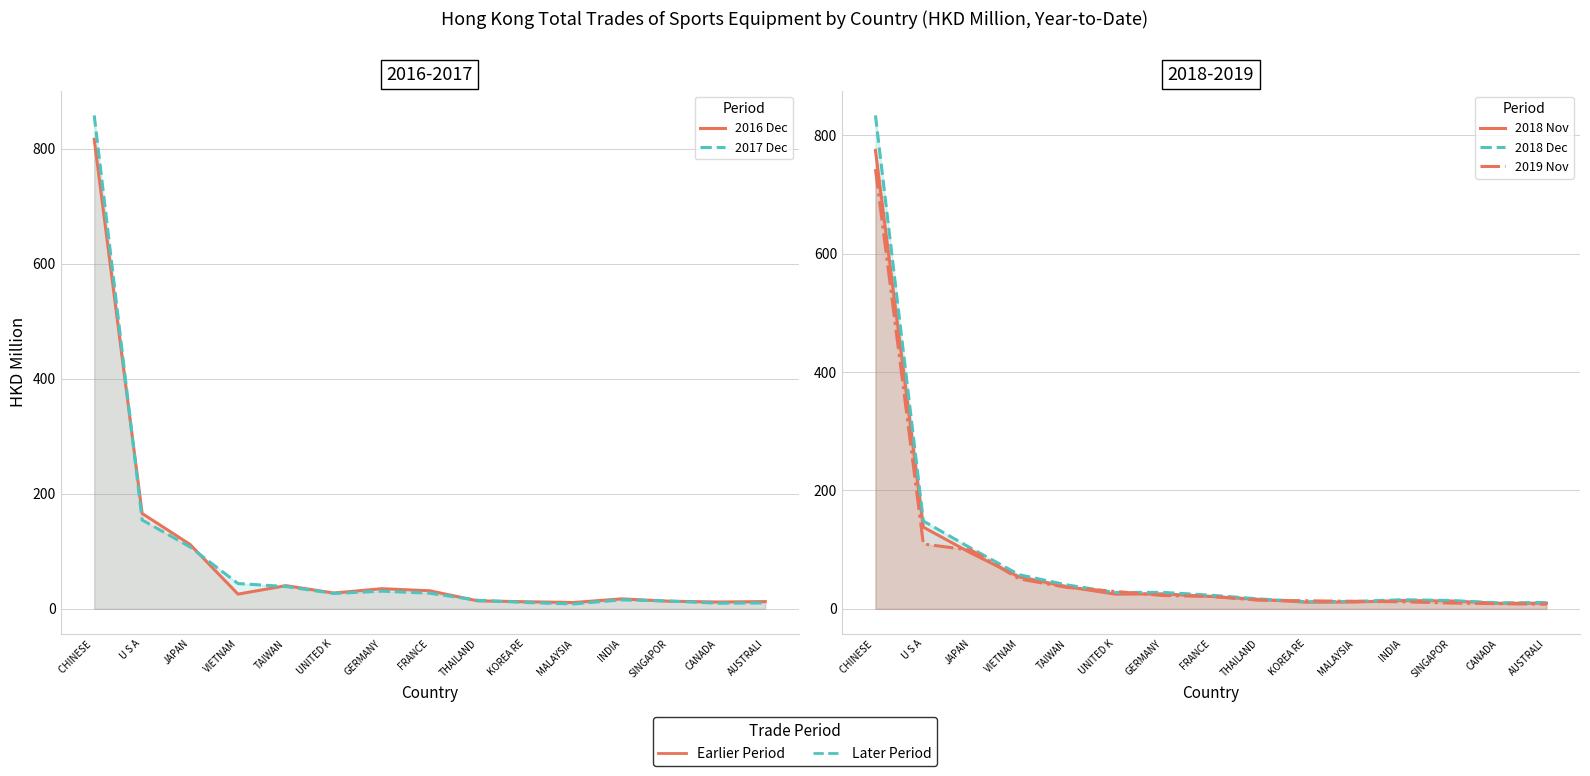

Between CHINESE  and JAPAN, which series saw the biggest shift?

2017 Dec